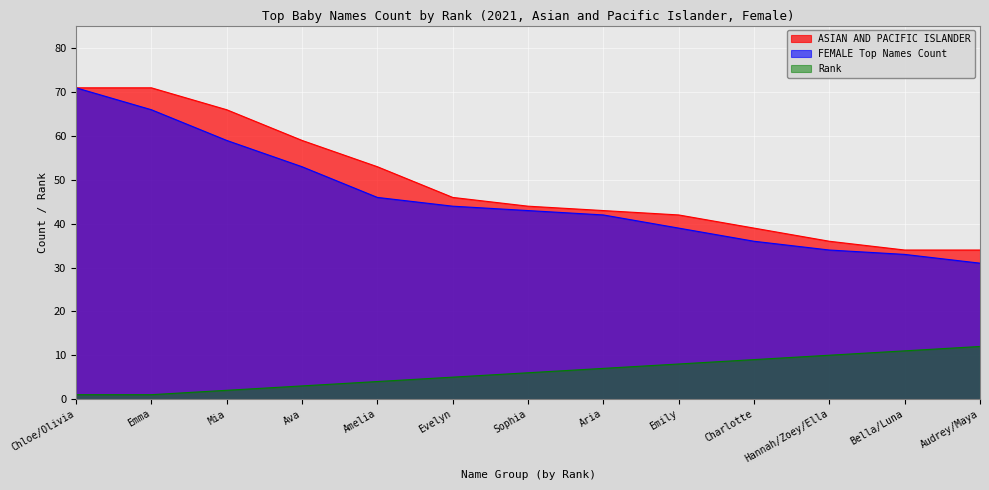

Which label corresponds to the smallest value in the chart?

Chloe/Olivia